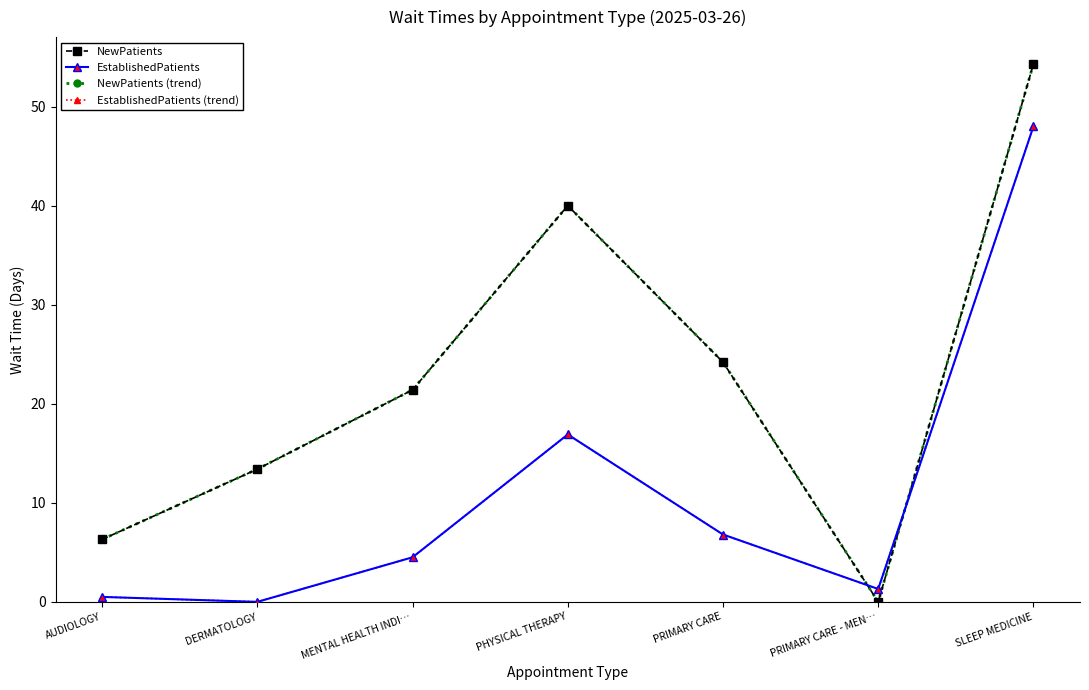

Which has a higher value, PRIMARY CARE or MENTAL HEALTH INDI…?

PRIMARY CARE